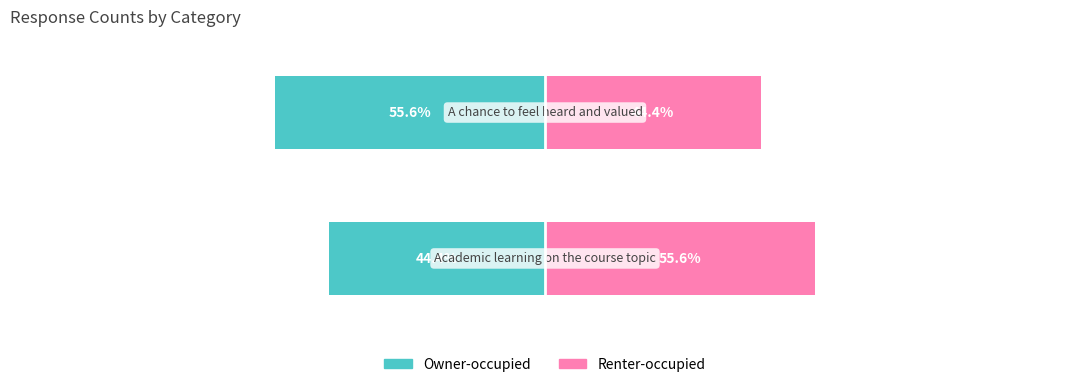

Reading left to right, extract all data points from this chart.

Owner-occupied: 0=-44.4	1=-55.6
Renter-occupied: 0=55.6	1=44.4